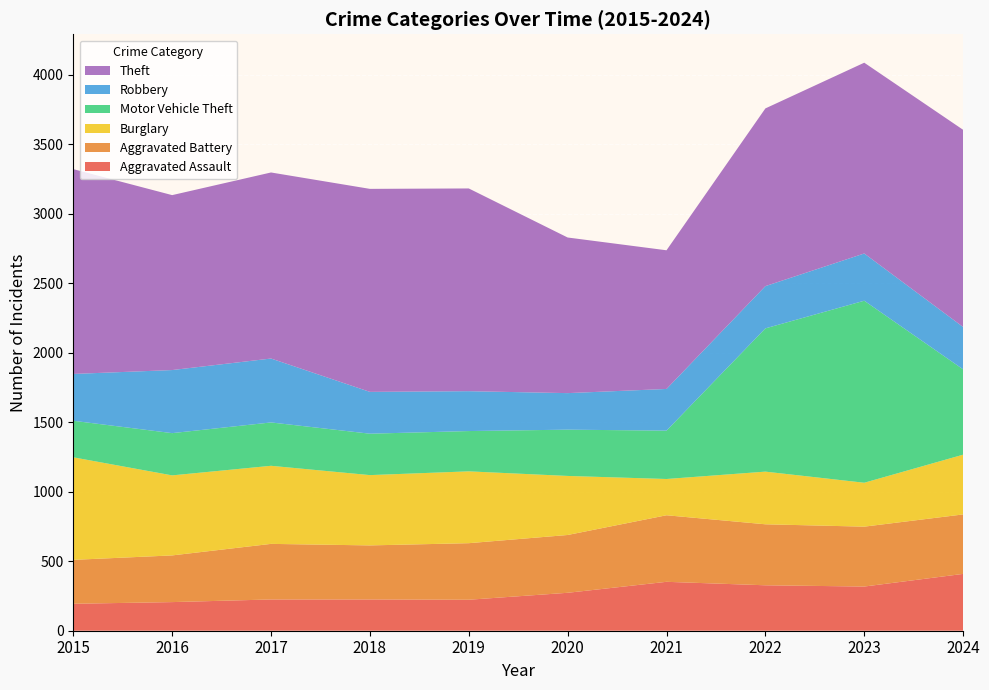

Reading left to right, transcribe all the data shown in this chart.

Aggravated Assault: 194	206	225	225	223	273	352	327	318	409
Aggravated Battery: 316	336	400	389	407	416	479	439	431	428
Burglary: 738	576	562	506	517	425	261	379	316	430
Motor Vehicle Theft: 263	304	312	298	290	333	348	1031	1310	614
Robbery: 337	454	460	301	287	263	300	304	340	305
Theft: 1474	1259	1339	1461	1459	1120	998	1279	1373	1419